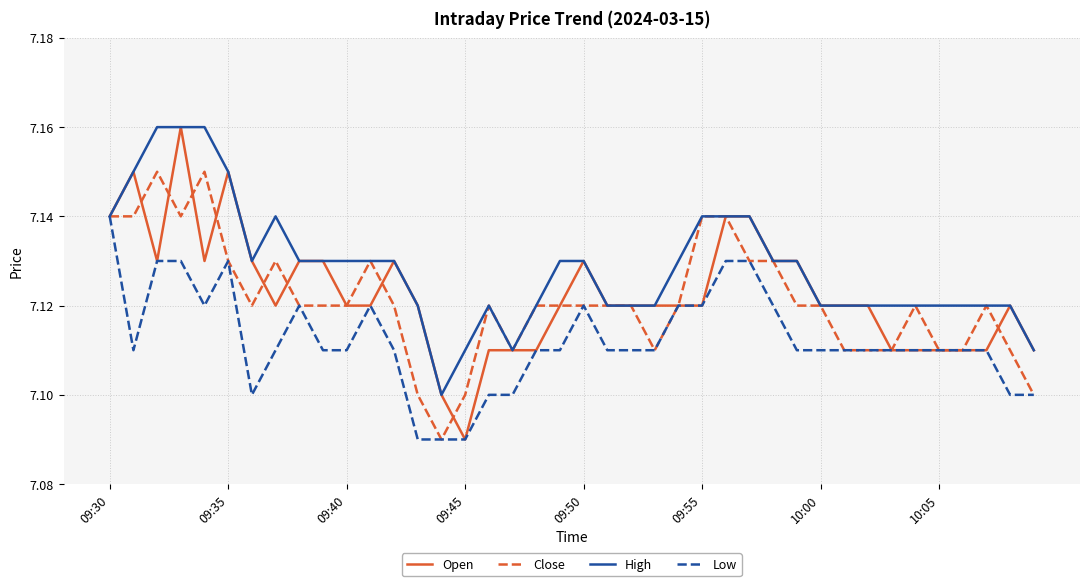

Which series has the widest spread of values?

Open